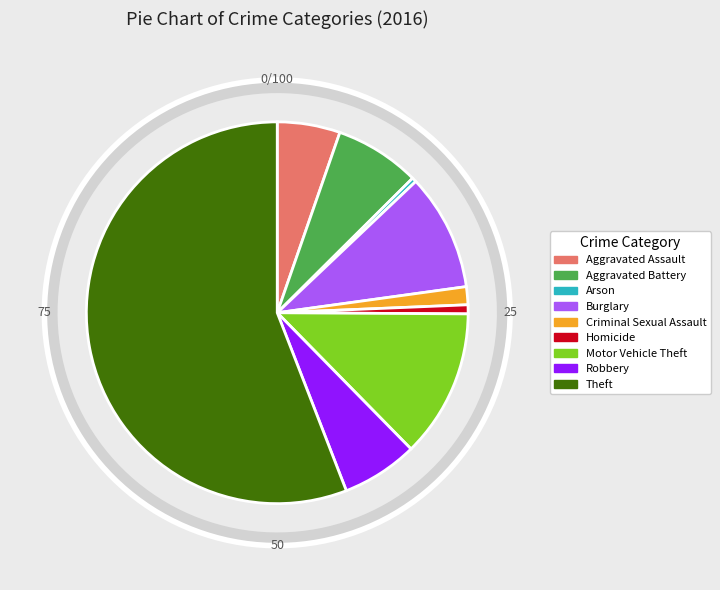

How many segments does this pie chart have?

9